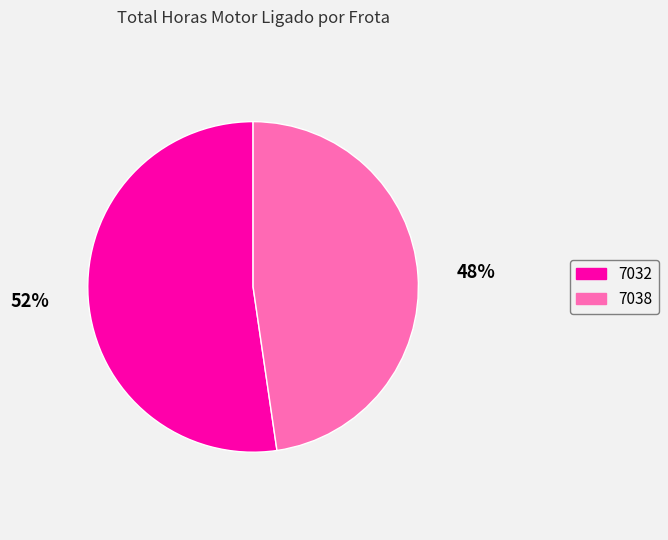

Count the number of slices in the pie.

2